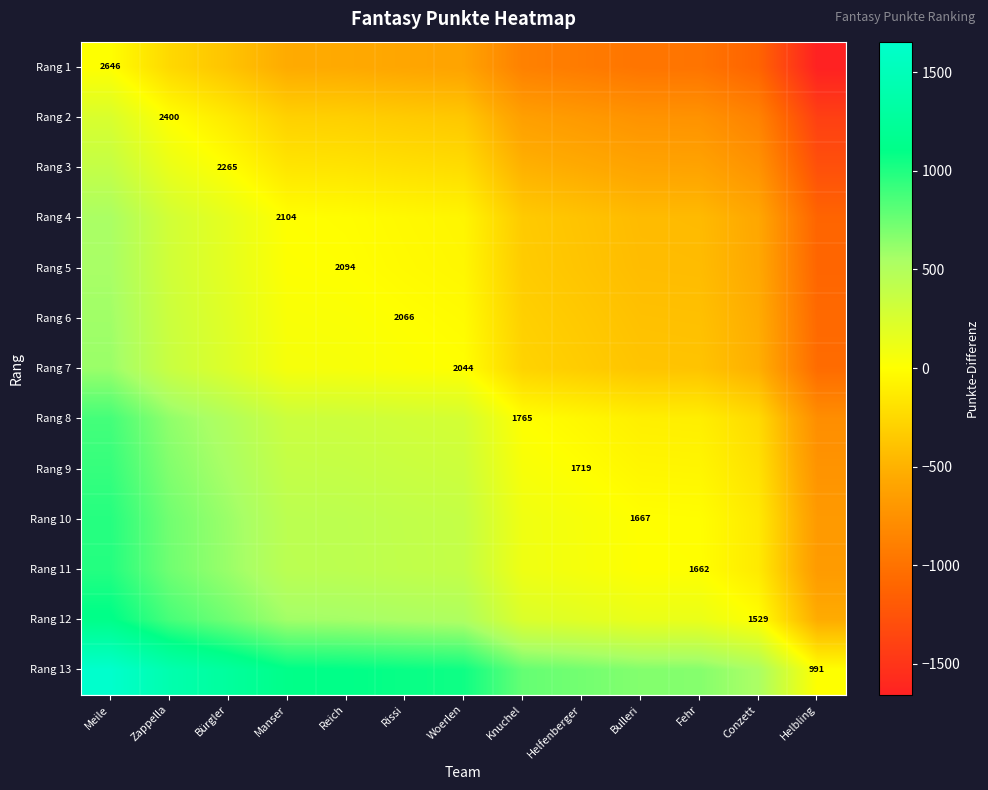

The Rang 4 series shows 1270 at Manser. True or false?

False